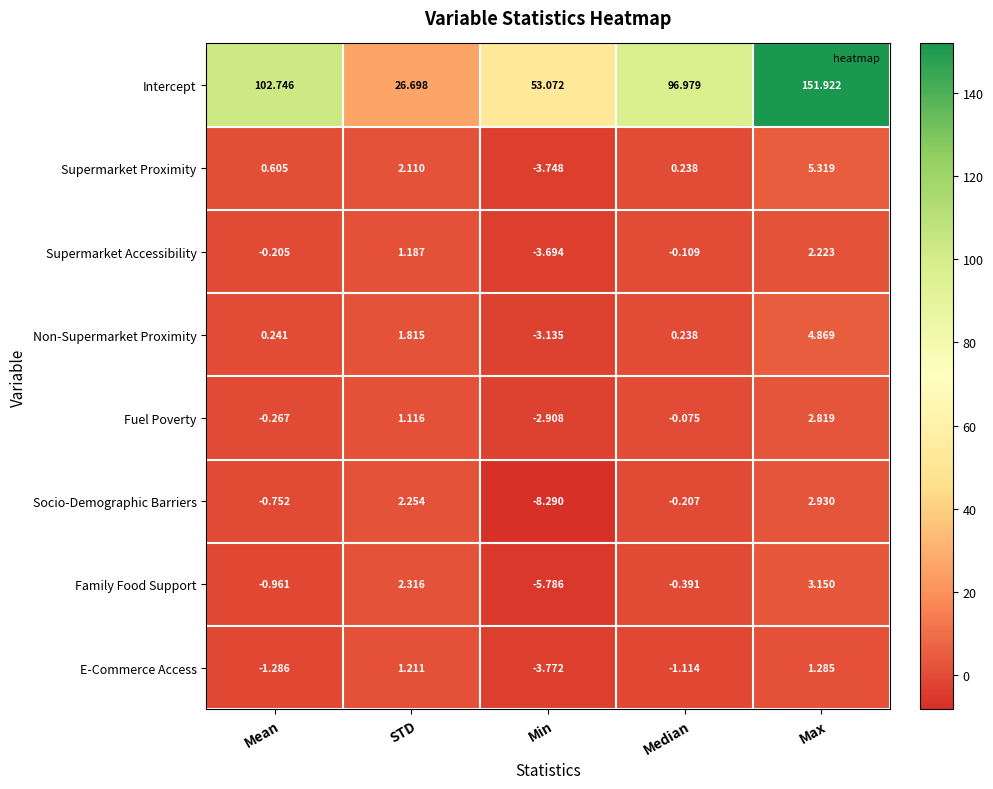

Which series has the widest spread of values?

Intercept